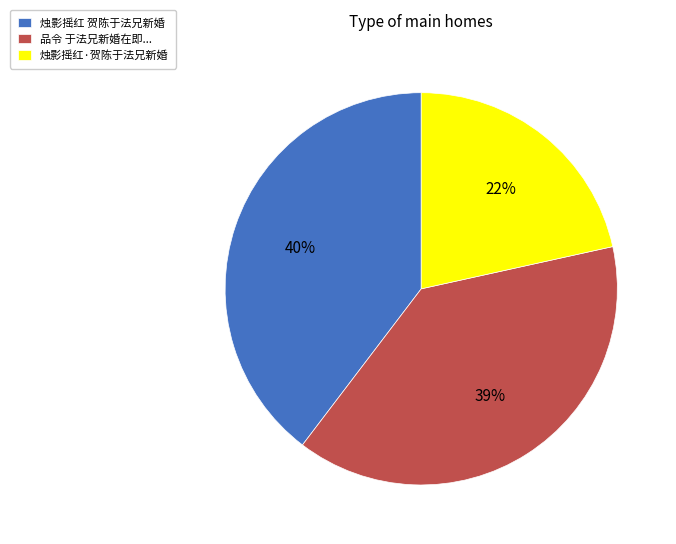

Is the sum of 品令 于法兄新婚在即... and 烛影摇红 贺陈于法兄新婚 greater than half?

Yes